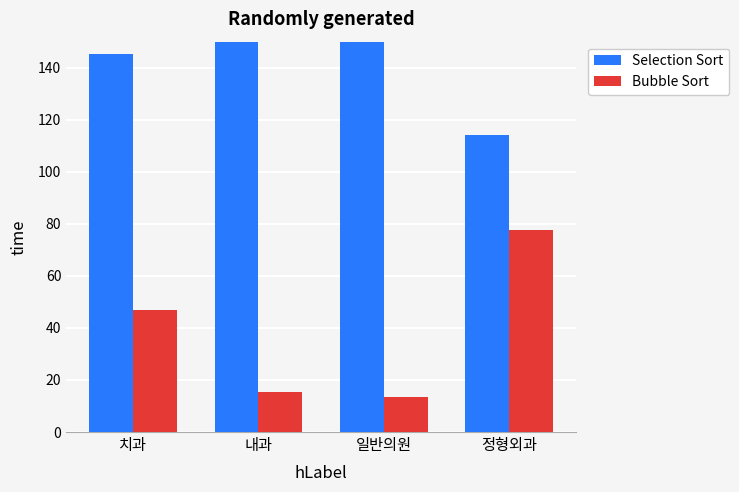

Where does the Bubble Sort series first go above 46?

치과